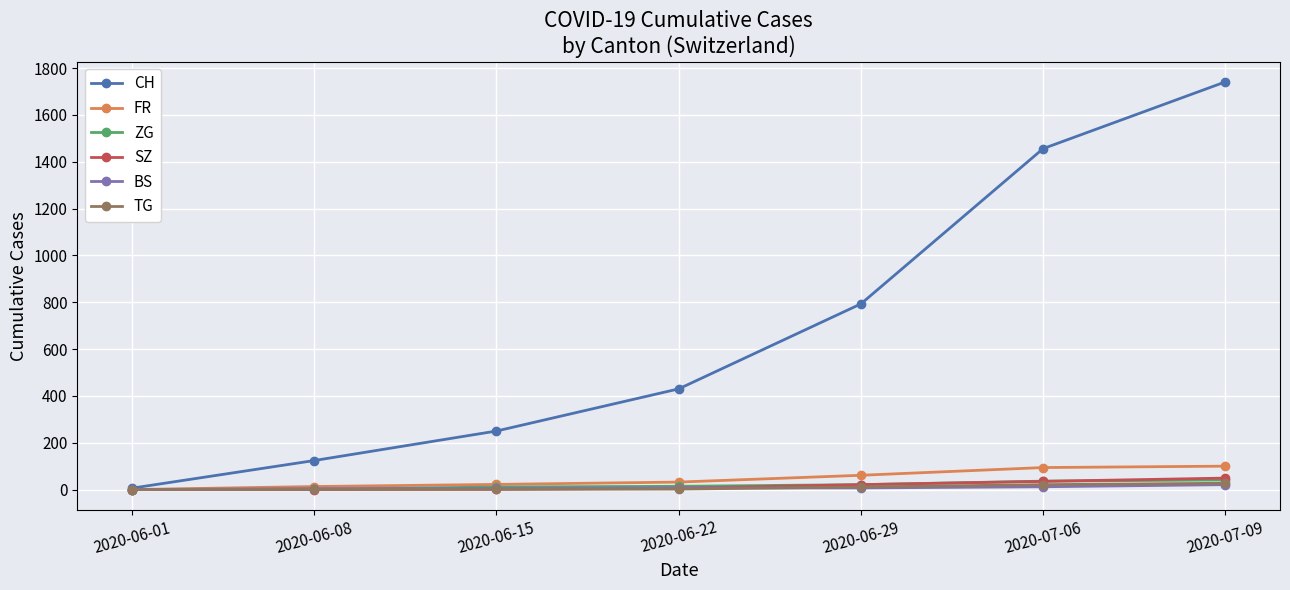

What are all the series names shown in the legend?

CH, FR, ZG, SZ, BS, TG